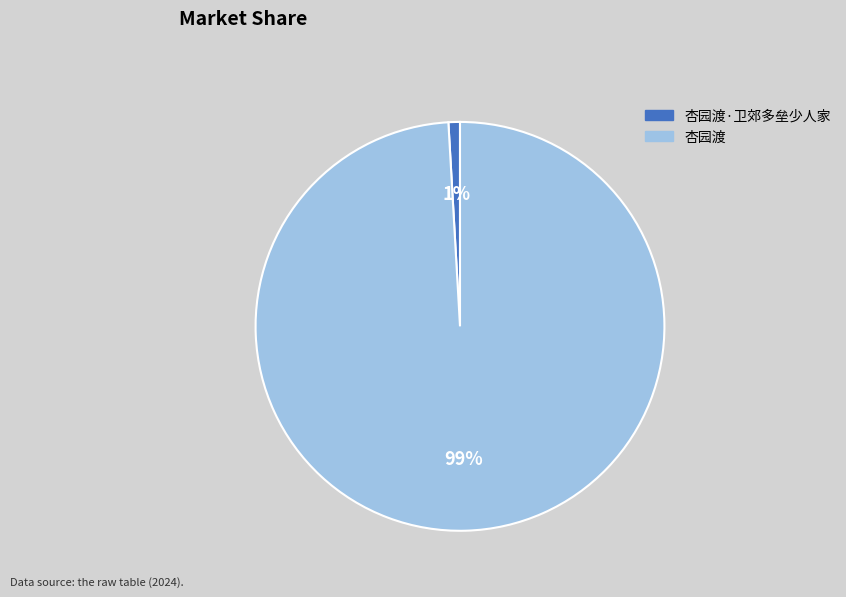

What percentage is the 杏园渡·卫郊多垒少人家 slice, to the nearest percent?

1%